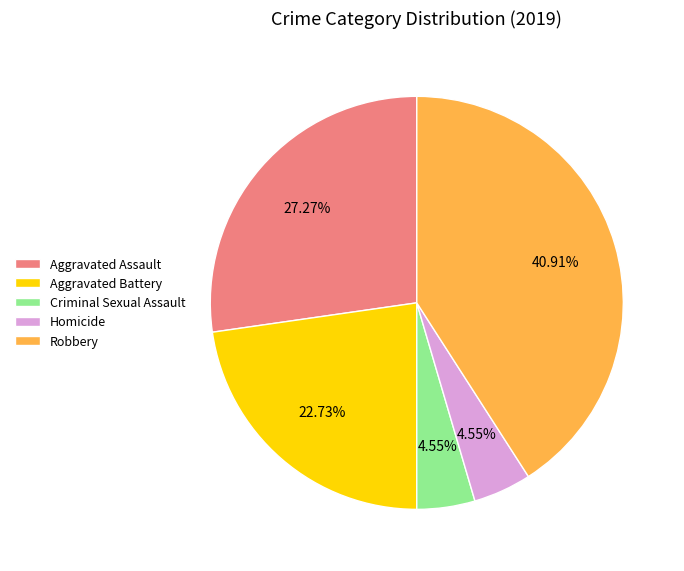

Combined, what portion of the pie is Aggravated Battery and Aggravated Assault?

50.0%